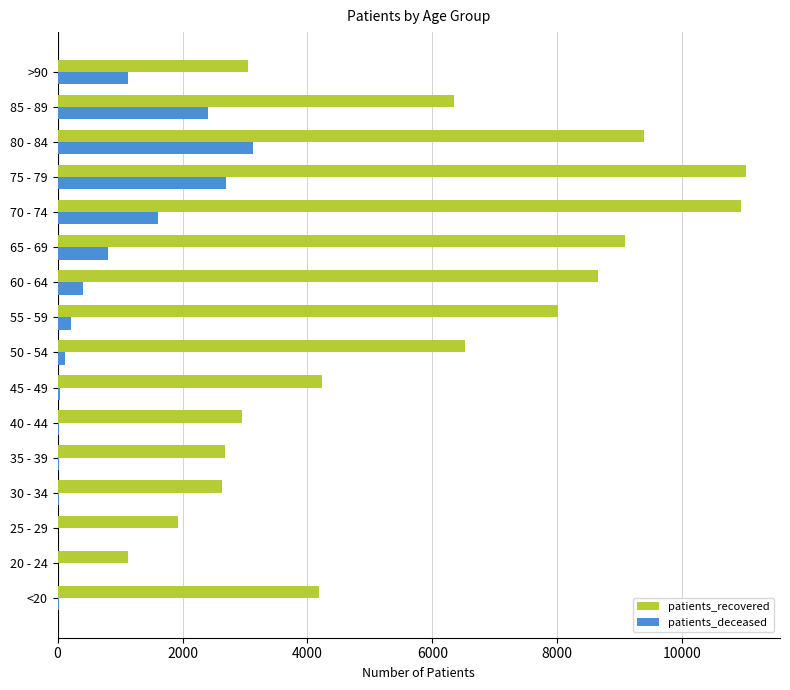

How many series are shown in this chart?

2